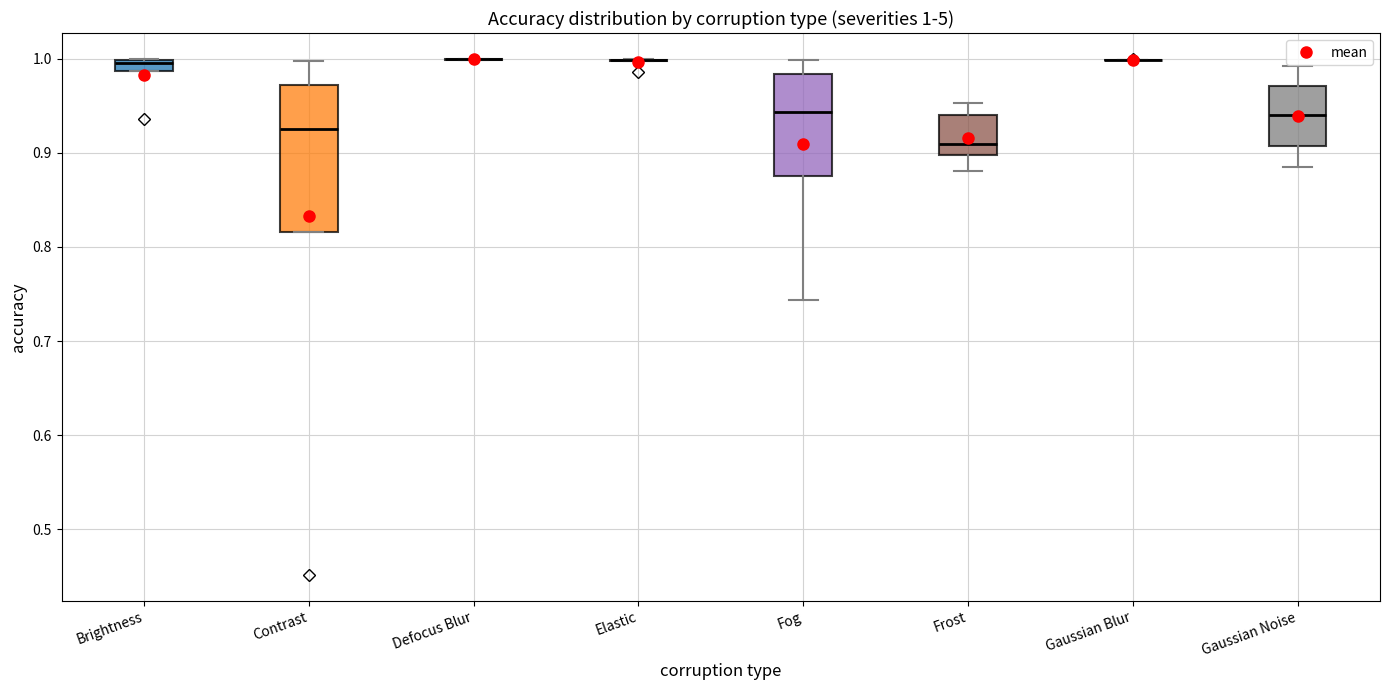

Which box is the tallest, from its lower edge to its upper edge?

Contrast